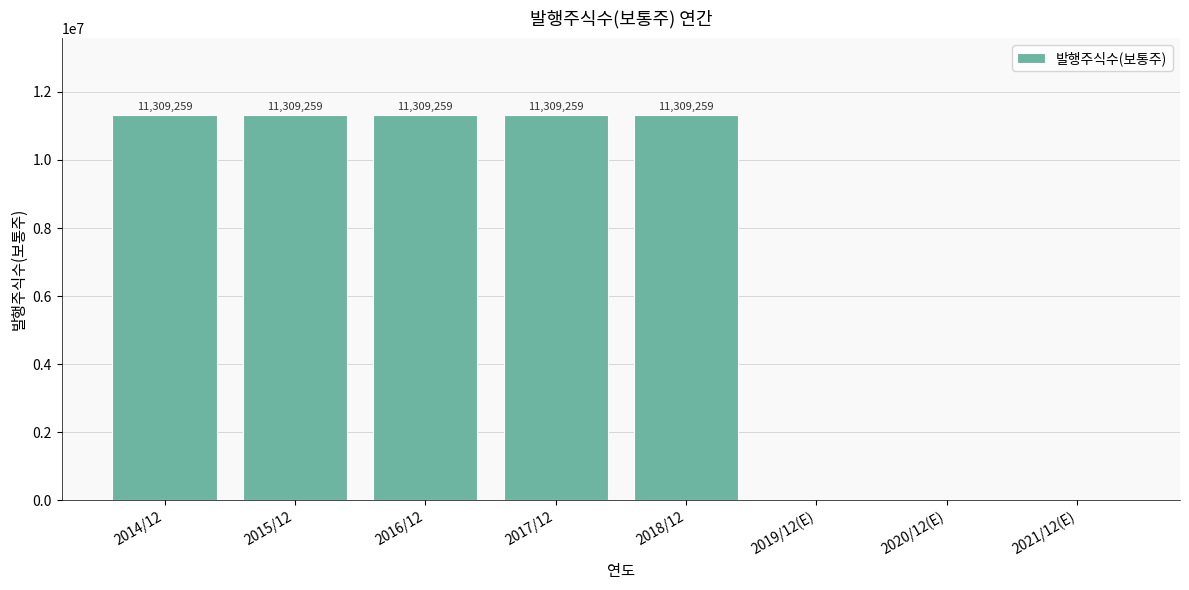

What is the approximate value at 2015/12?

11309259